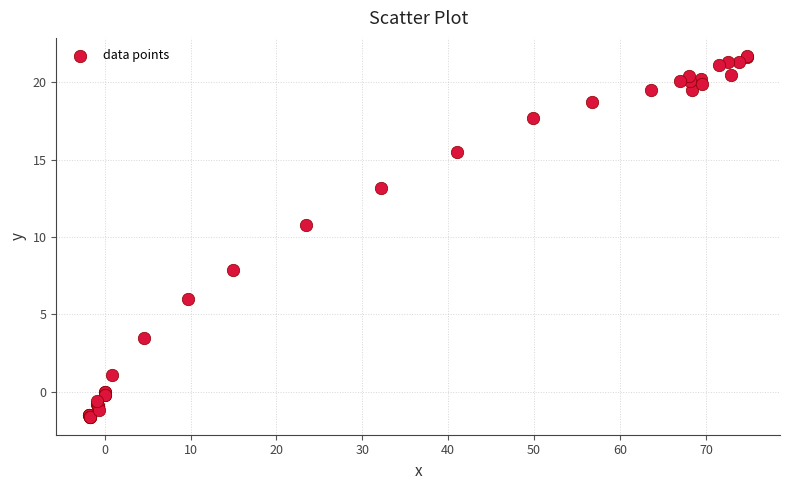

What Y value in the scatter plot is closest to 10?

10.8